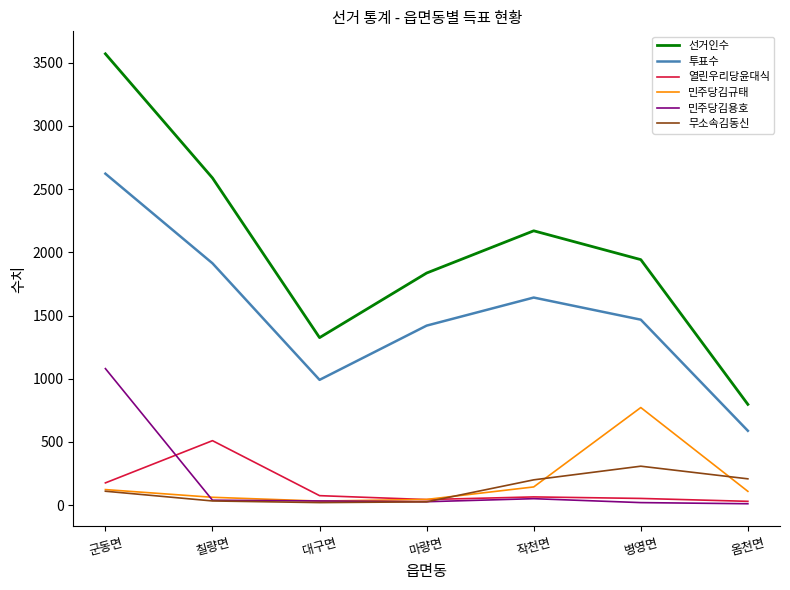

What are all the series names shown in the legend?

선거인수, 투표수, 열린우리당윤대식, 민주당김규태, 민주당김용호, 무소속김동신